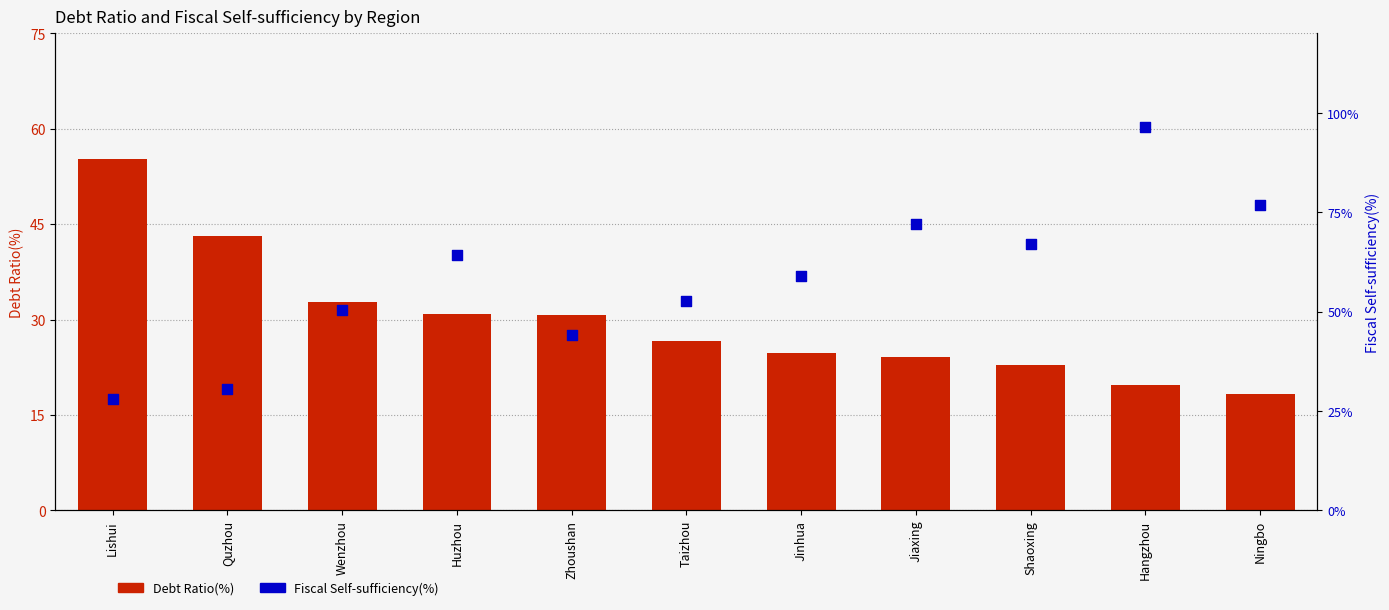

Is the value of Fiscal Self-sufficiency(%) at Taizhou greater than the value of Debt Ratio(%) at Wenzhou?

Yes